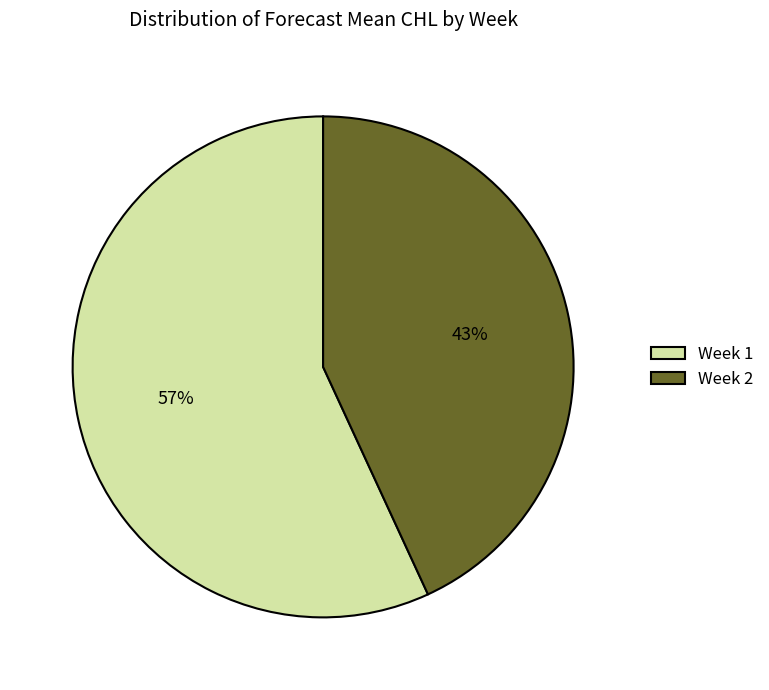

To the nearest percent, what is the average slice percentage?

50%